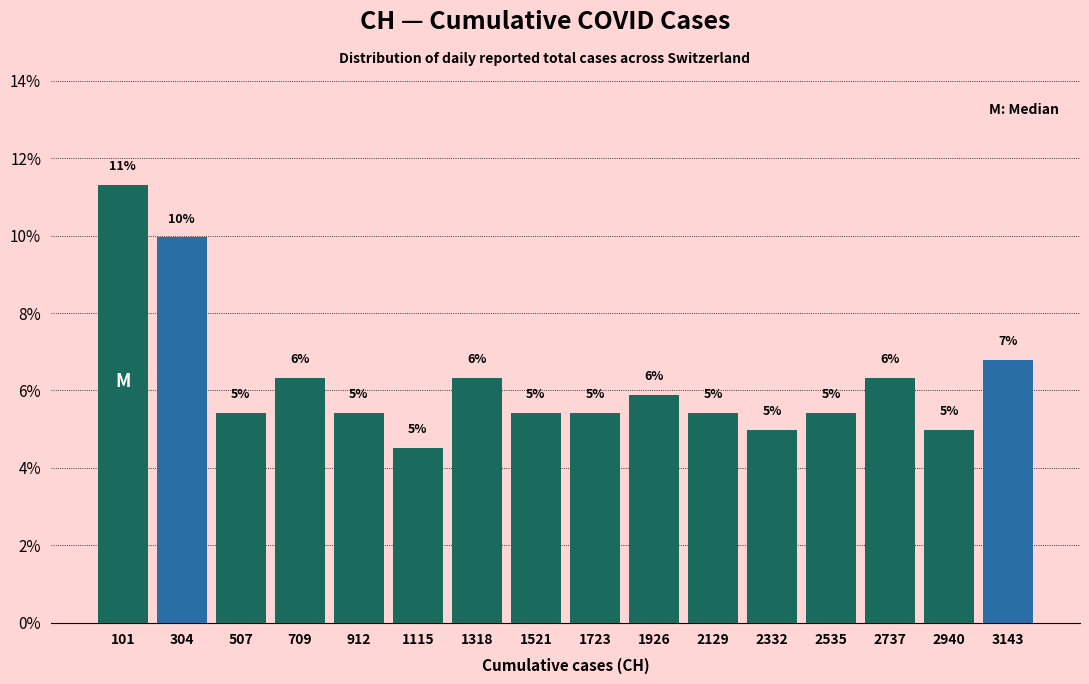

Which range on the x-axis has the tallest bar?

0 to 200